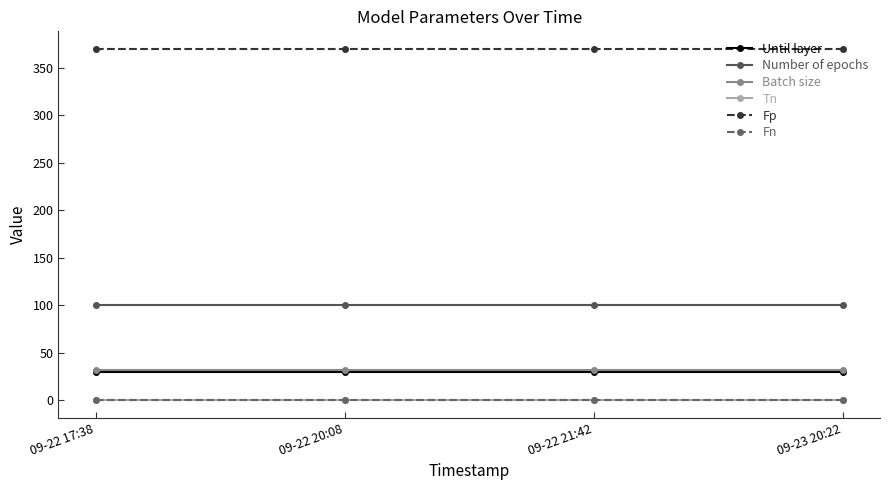

True or false: Fp and Batch size intersect in this chart.

False